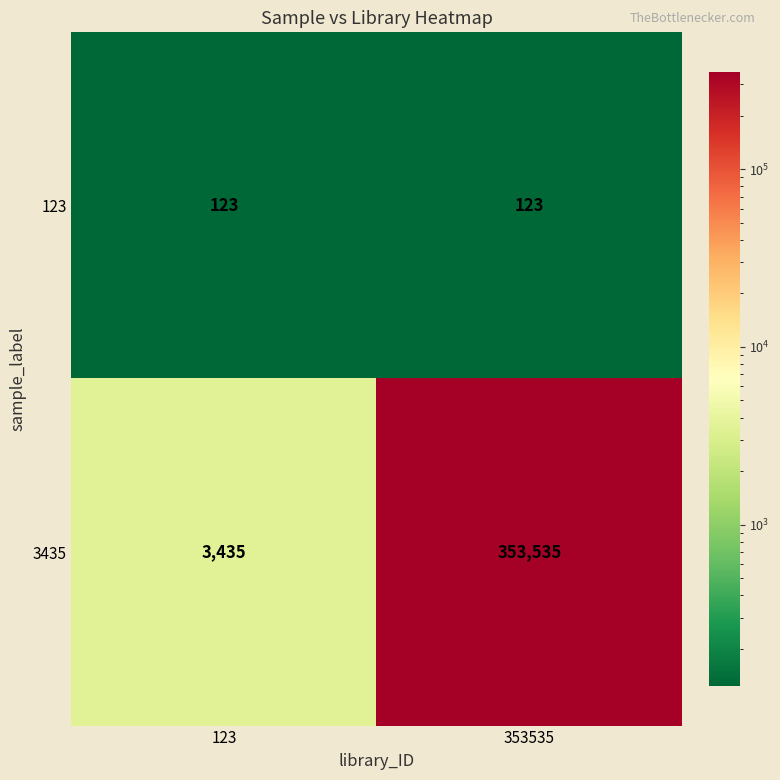

Which series has the largest total across all categories?

3435